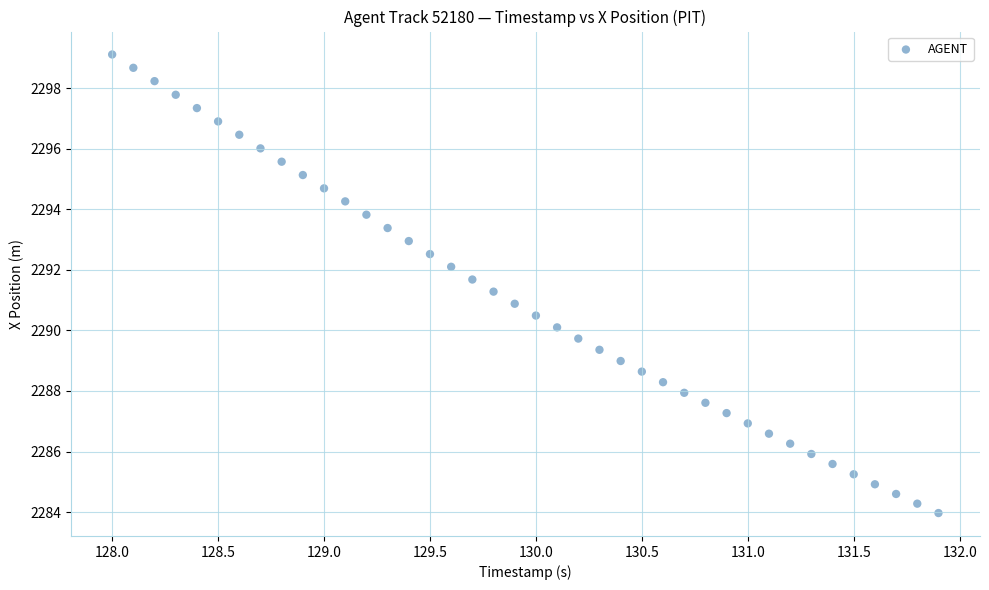

What is the range of Y values (max minus min)?

15.1